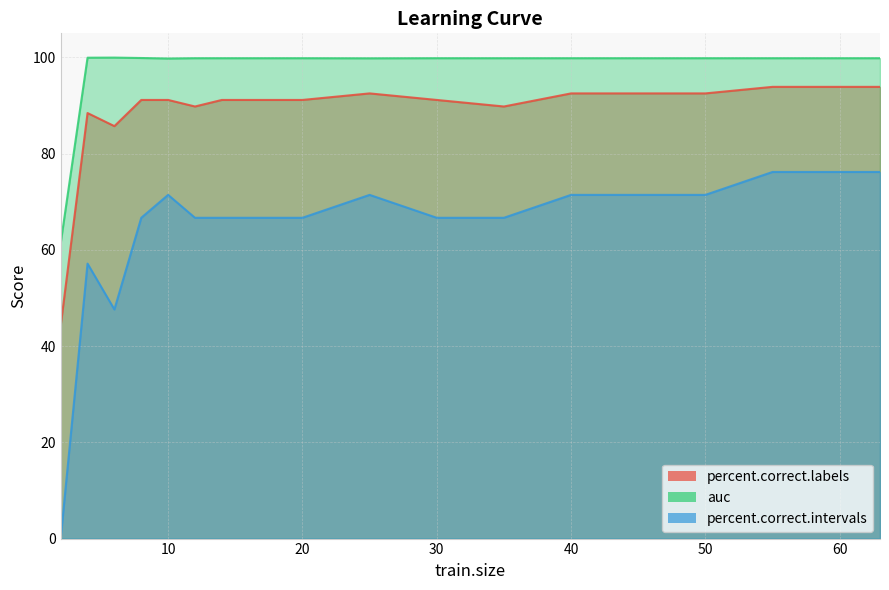

Is the value of auc at 63 greater than the value of percent.correct.labels at 40?

Yes